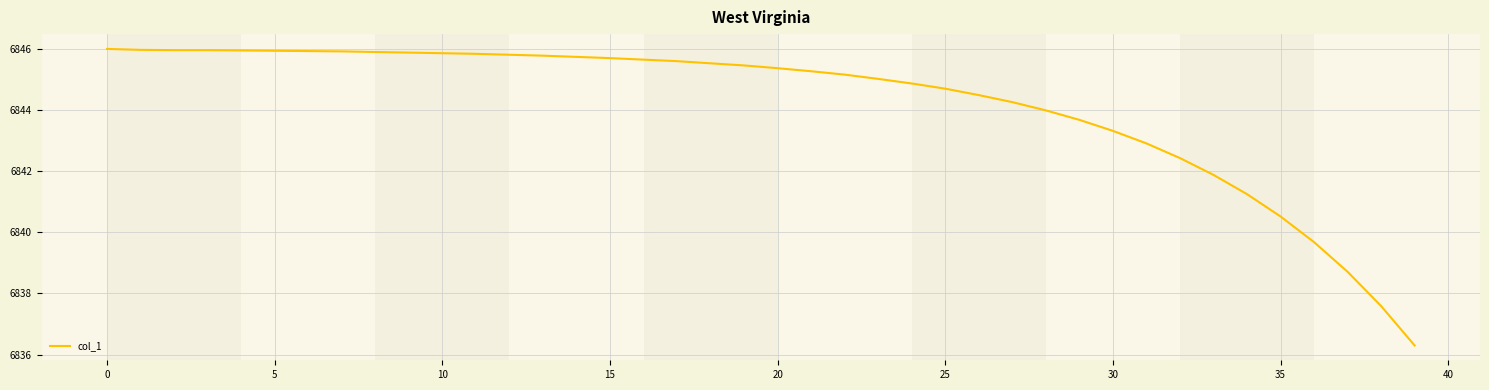

What is the greatest value displayed?

6846.0